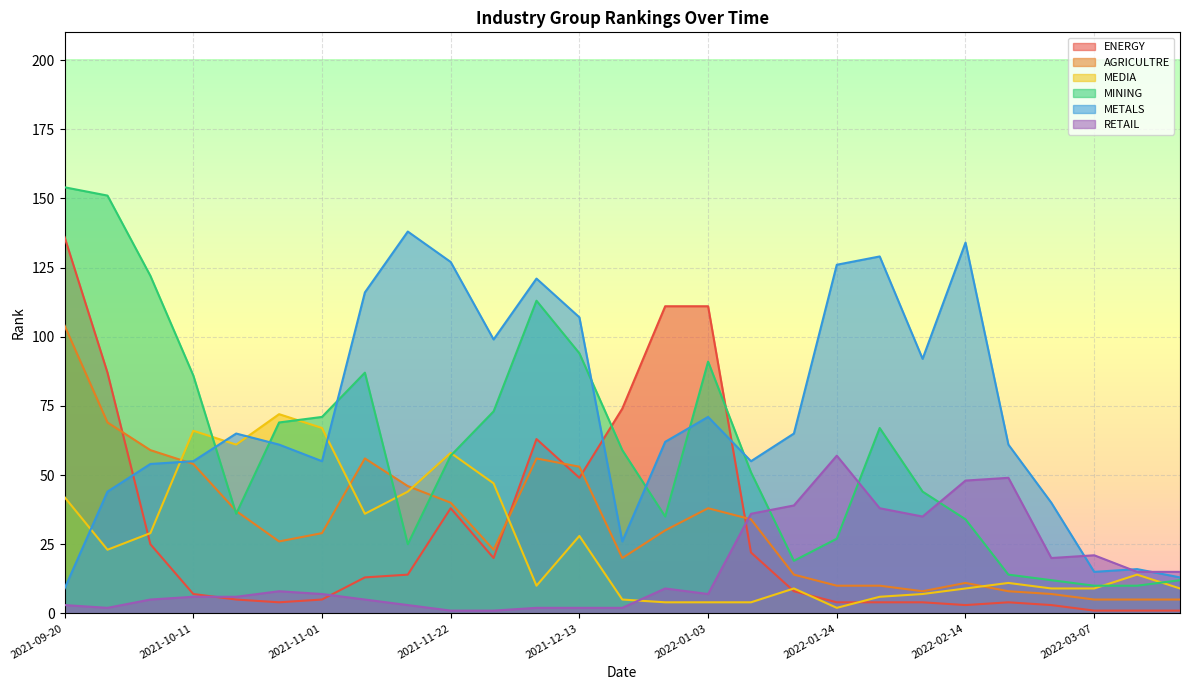

Where is ENERGY nearest to the value 68?

2021-12-06